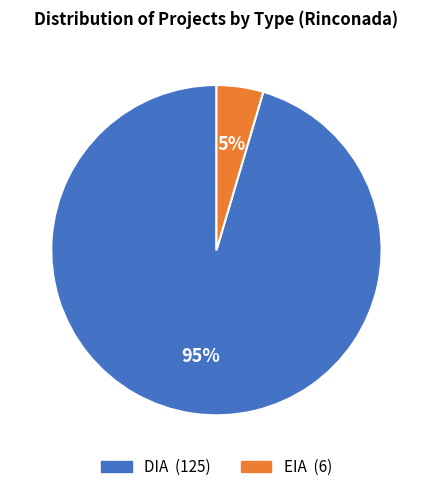

What is the smallest slice in the pie chart?

EIA